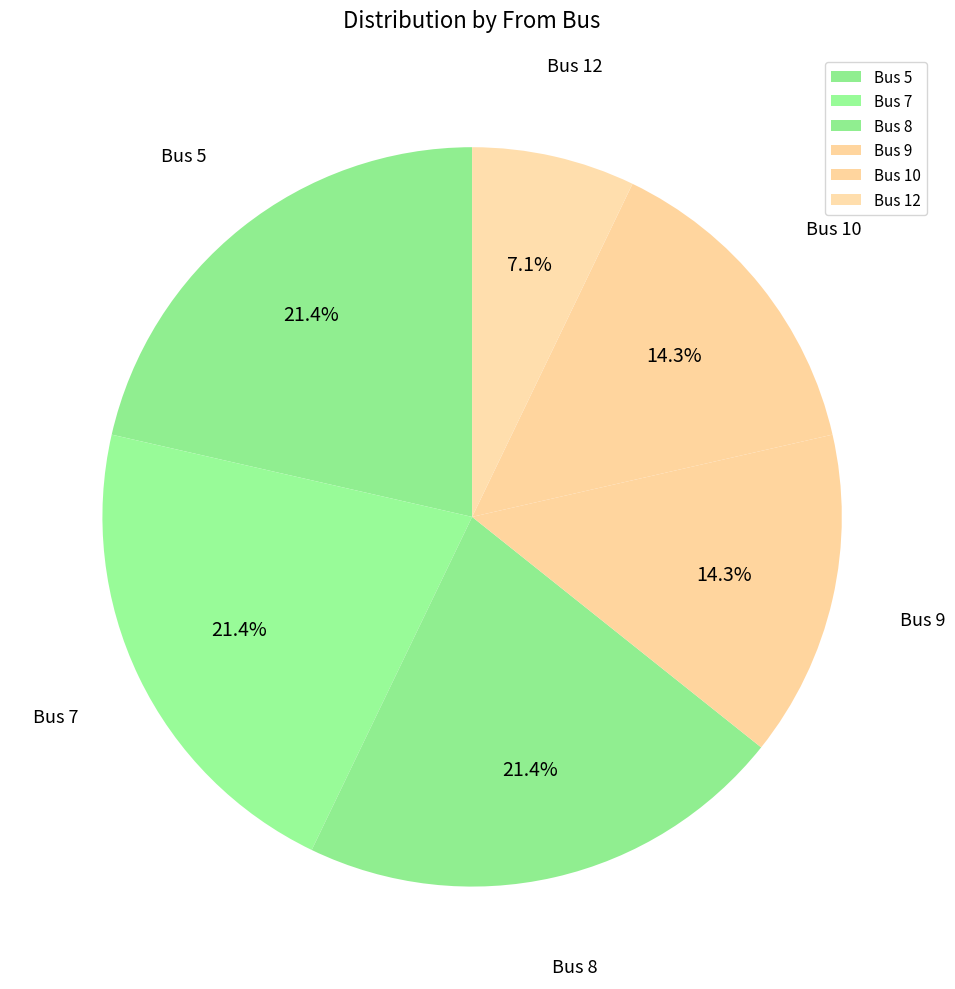

Combined, what portion of the pie is Bus 7 and Bus 10?

35.7%